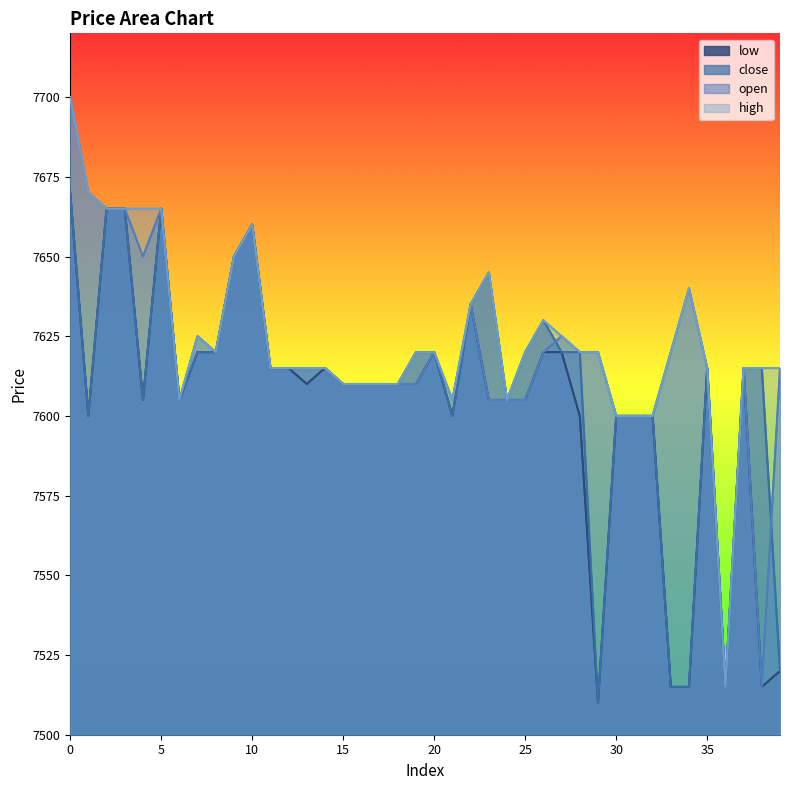

Which series has the largest total across all categories?

high